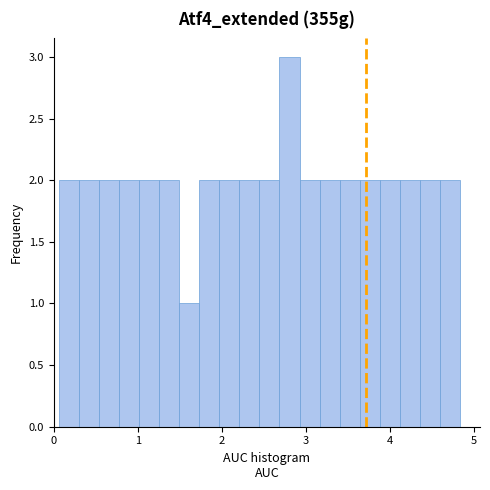

Around what value on the x-axis is the tallest bar? Give the approximate position of its centre, as read against the axis.

2.8